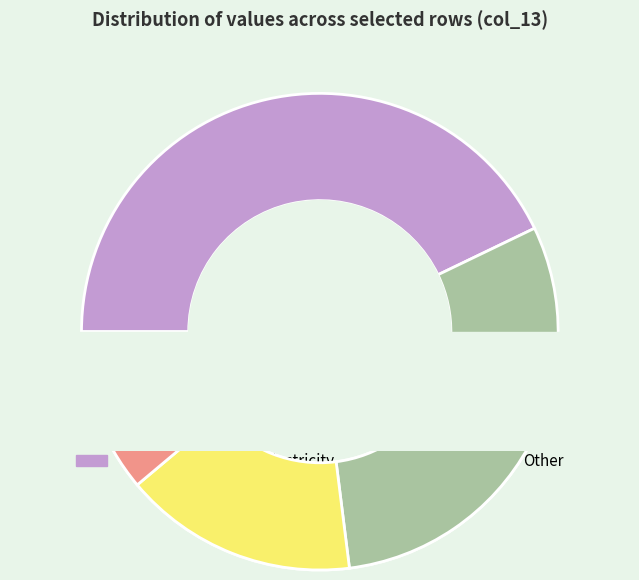

What is the change in value from 0 to 1?

-17